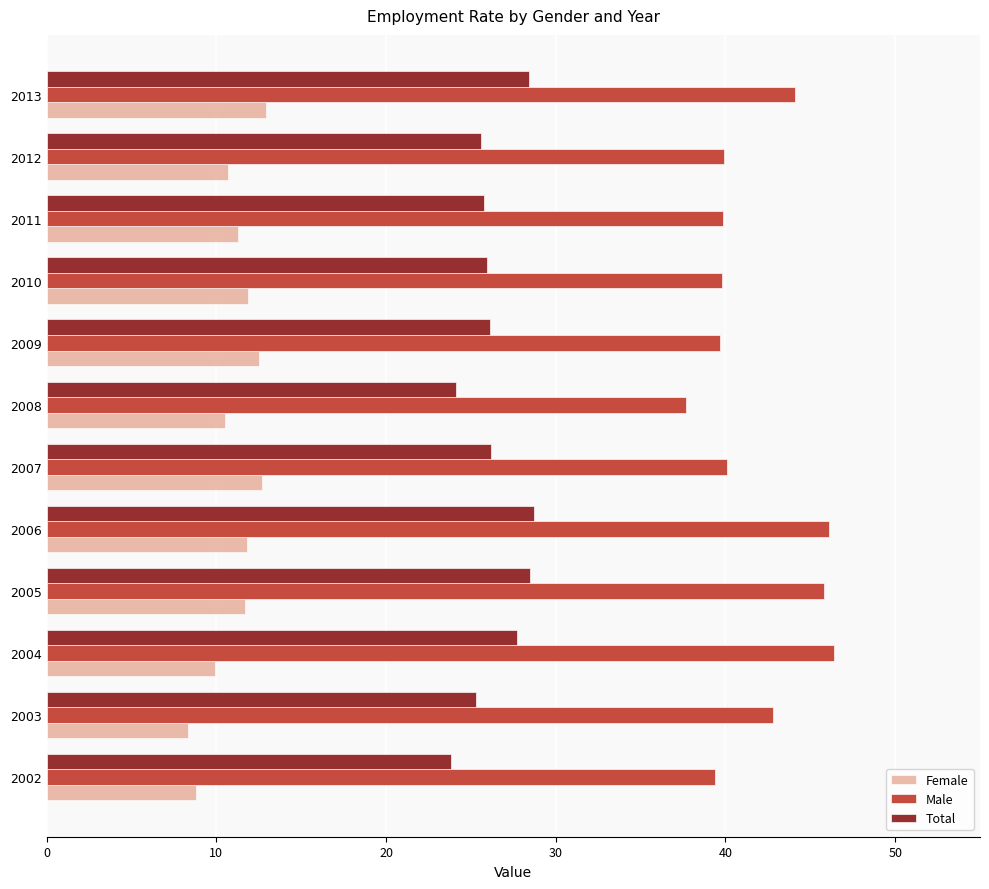

Which series has the largest total across all categories?

Male